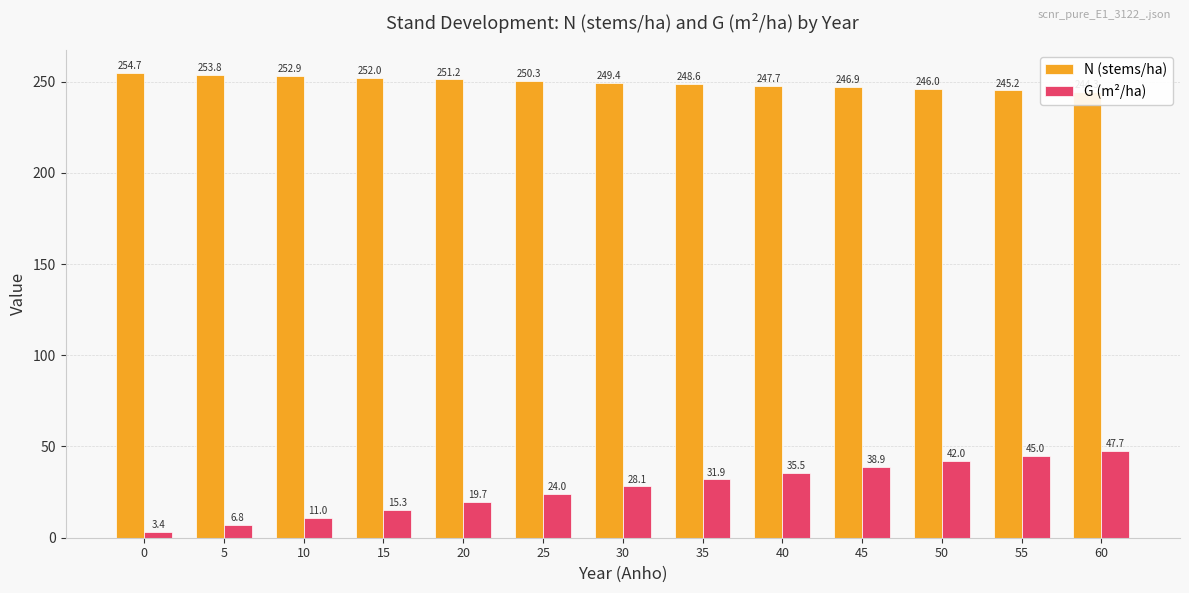

What is the difference between the highest and lowest values at 40?

212.2